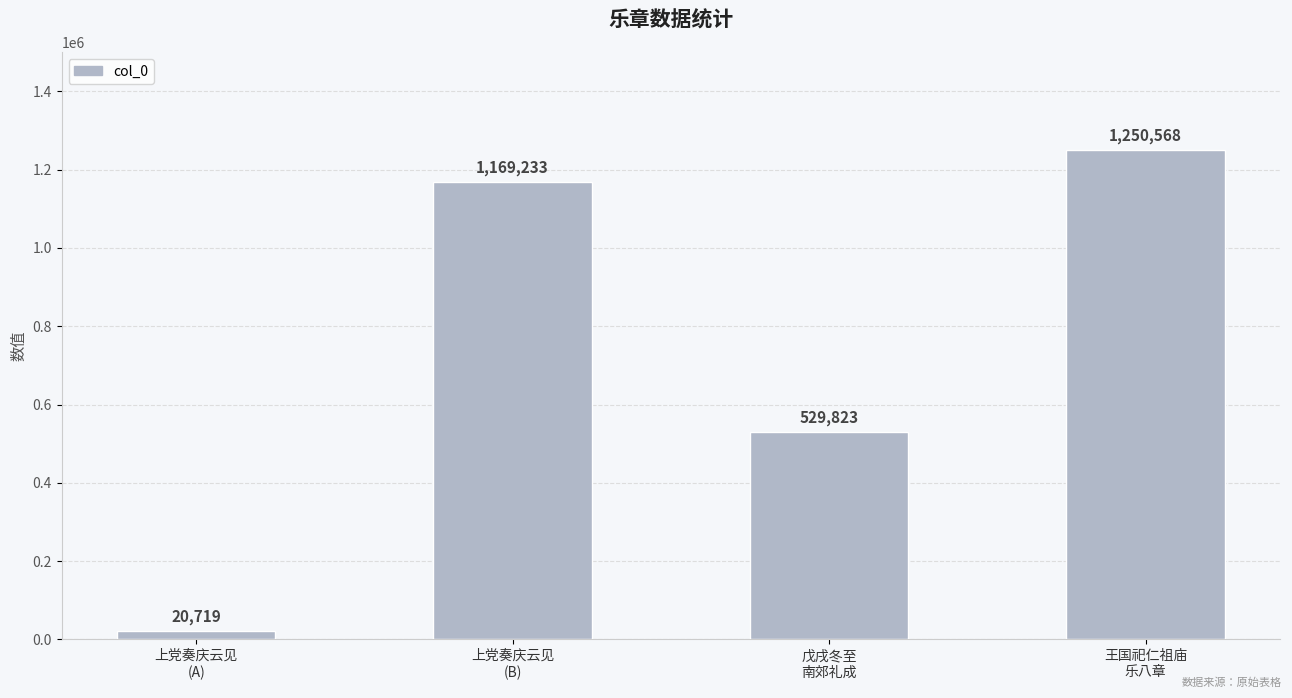

How many series are shown in this chart?

1